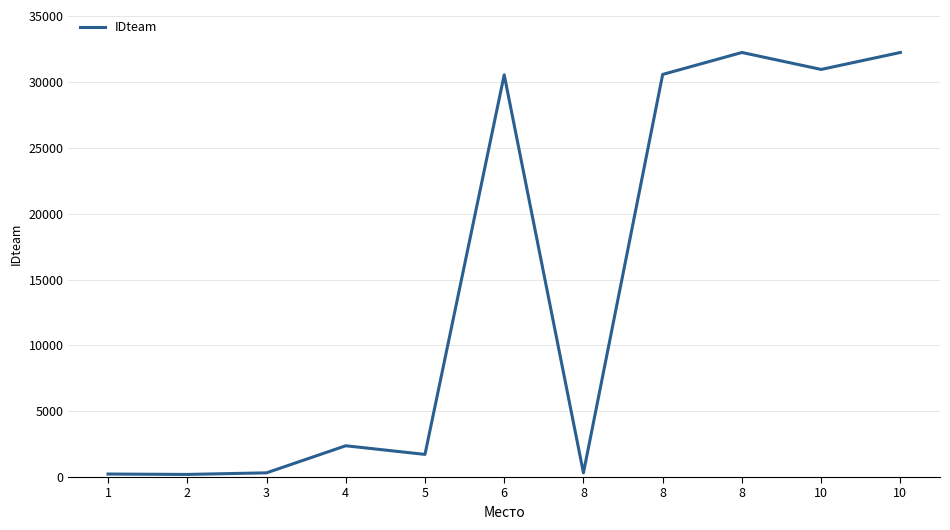

Reading right to left, list all the values displayed in this chart.

32265	30975	32263	30595	317	30564	1719	2376	318	197	227